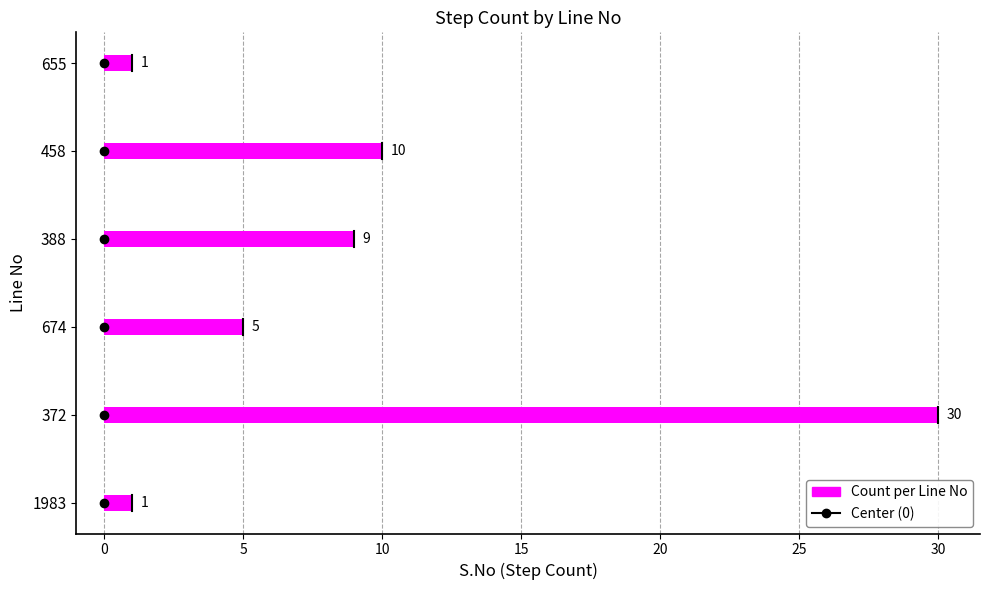

Are the bars horizontal?

Yes